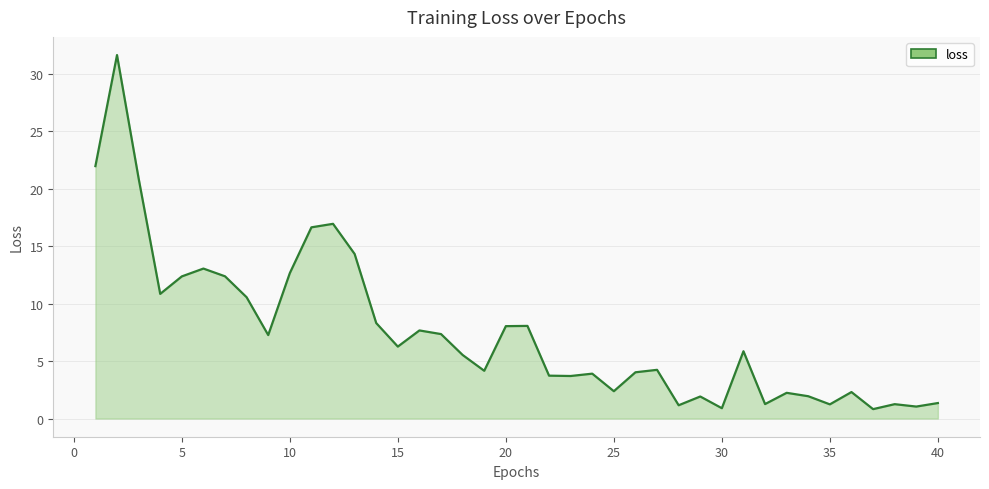

What is the smallest value displayed?

0.8